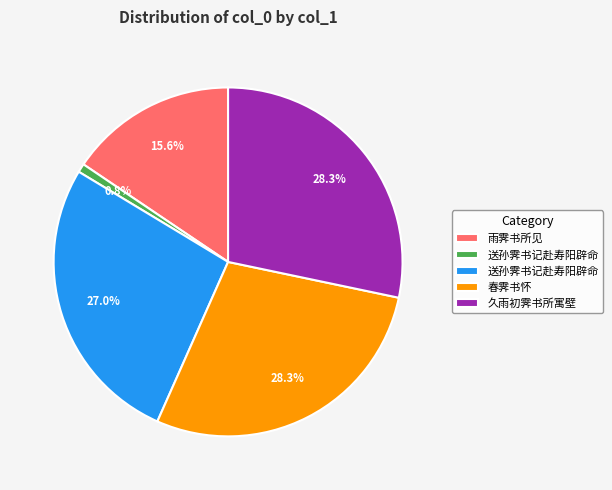

Does any single category account for the majority?

No